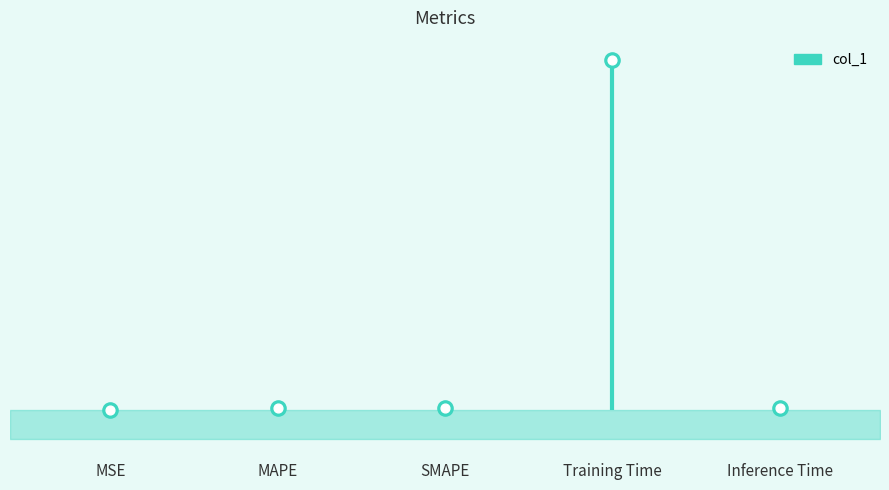

Between Training Time and Inference Time, which is larger?

Training Time